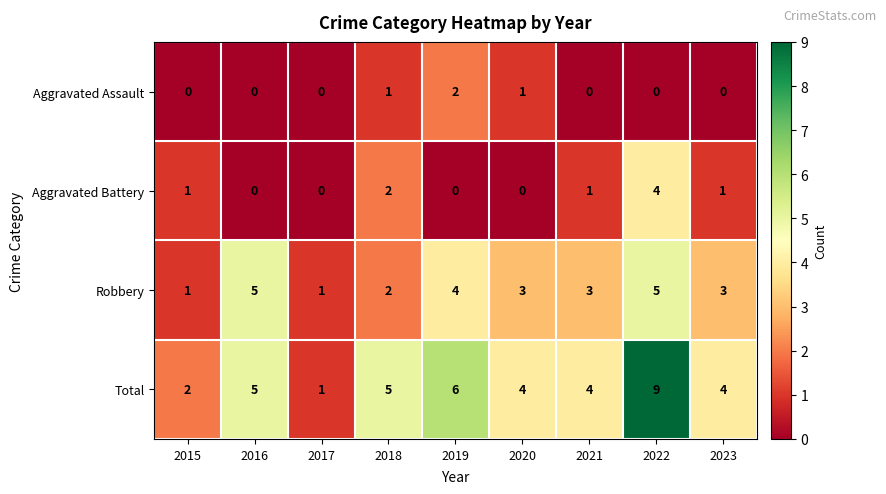

Which series has the largest range (max minus min)?

Total